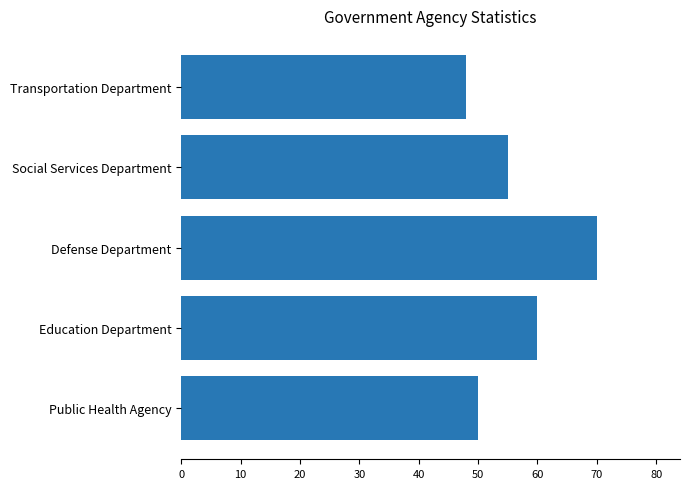

How many bars are there in total?

5